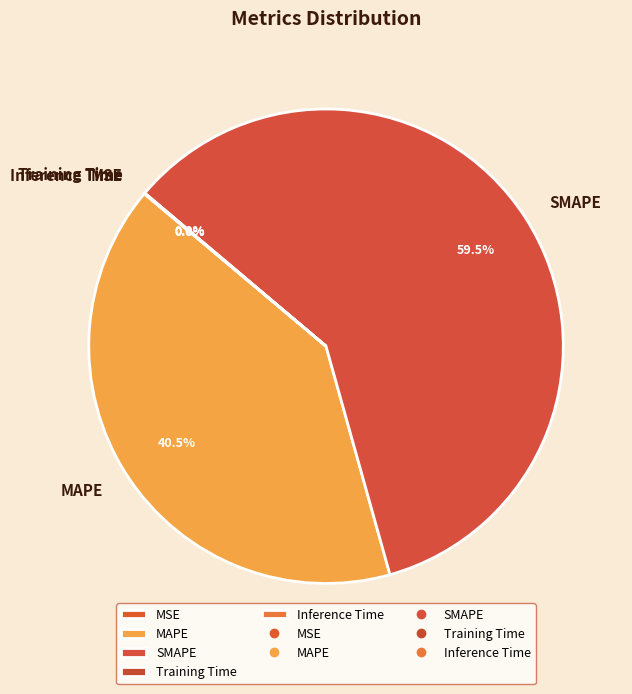

What is the majority slice?

SMAPE